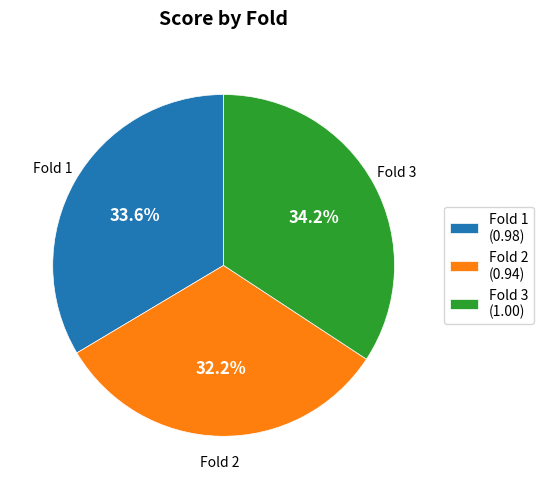

What portion of the pie excludes Fold 1?

66.4%